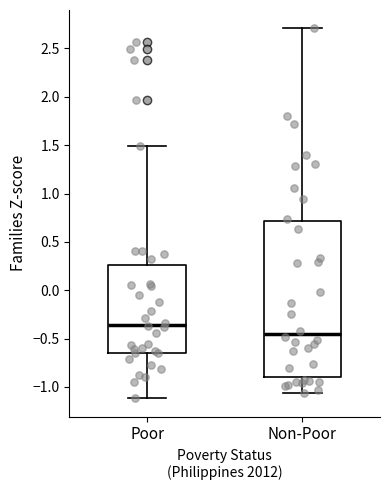

Which box is the tallest, from its lower edge to its upper edge?

Non-Poor